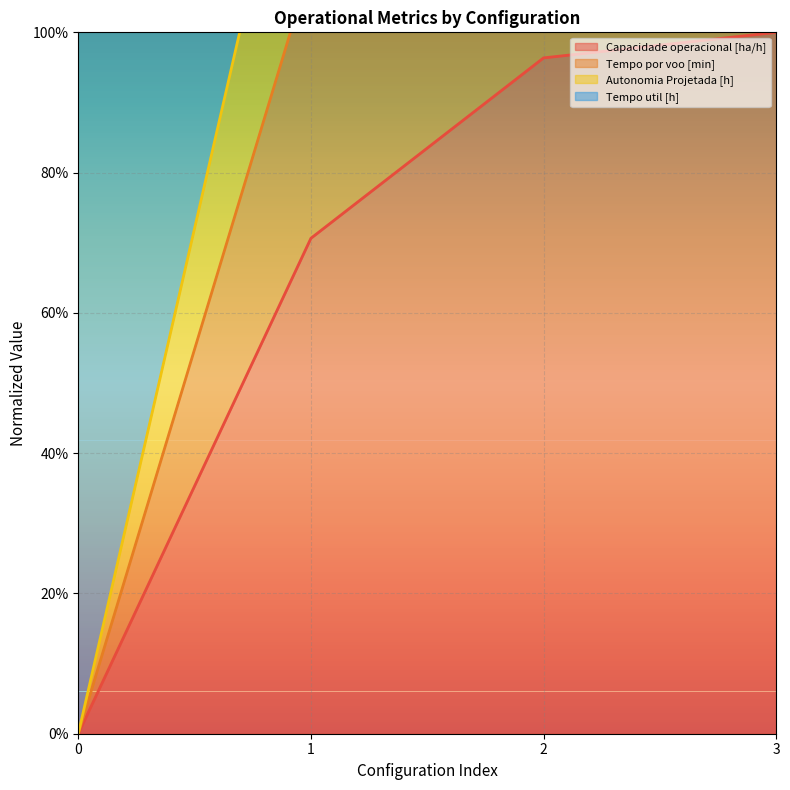

List the labels in order of Autonomia Projetada [h] value, largest first.

3, 2, 1, 0